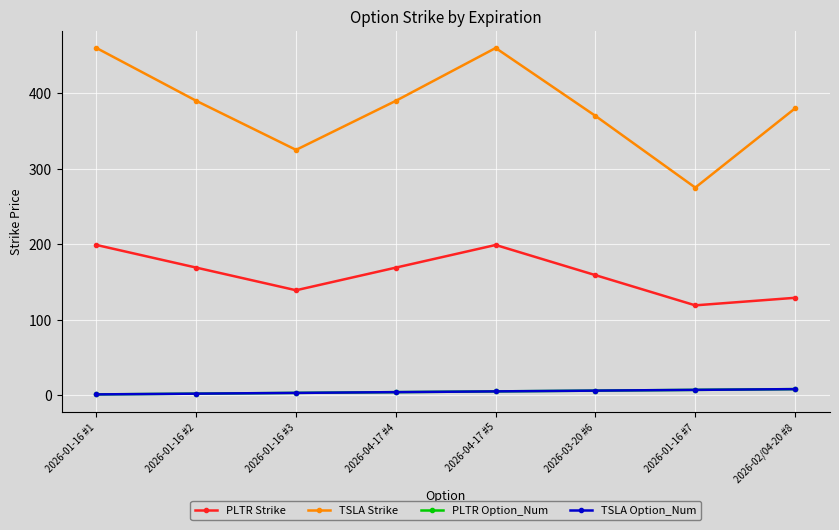

Does the chart have visible grid lines?

Yes